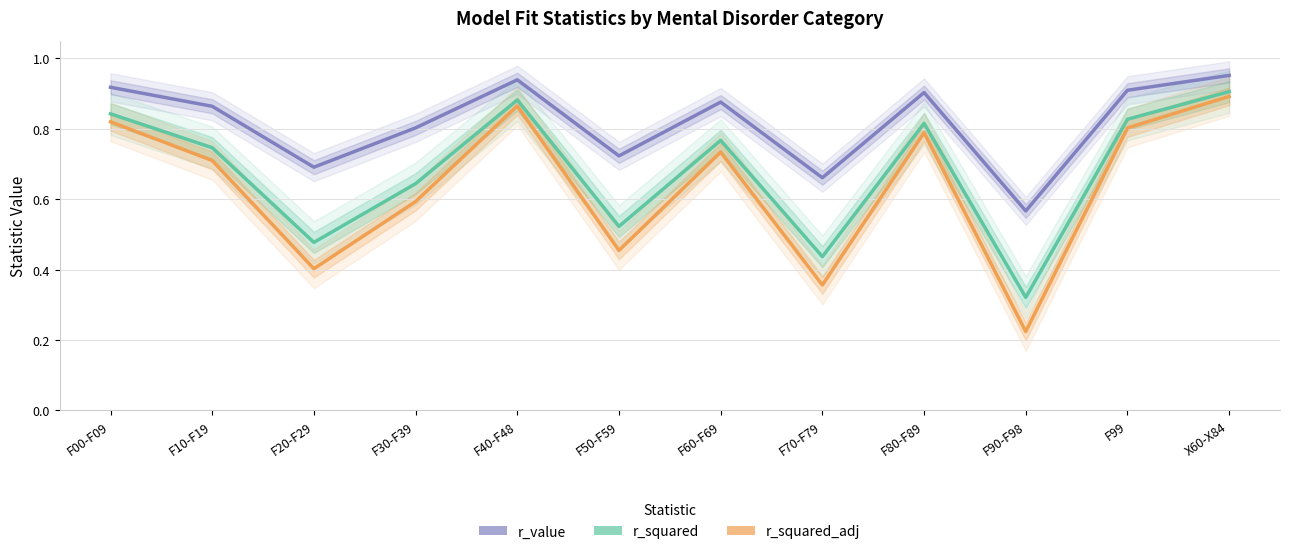

The r_value series shows 0.7 at F70-F79. True or false?

True